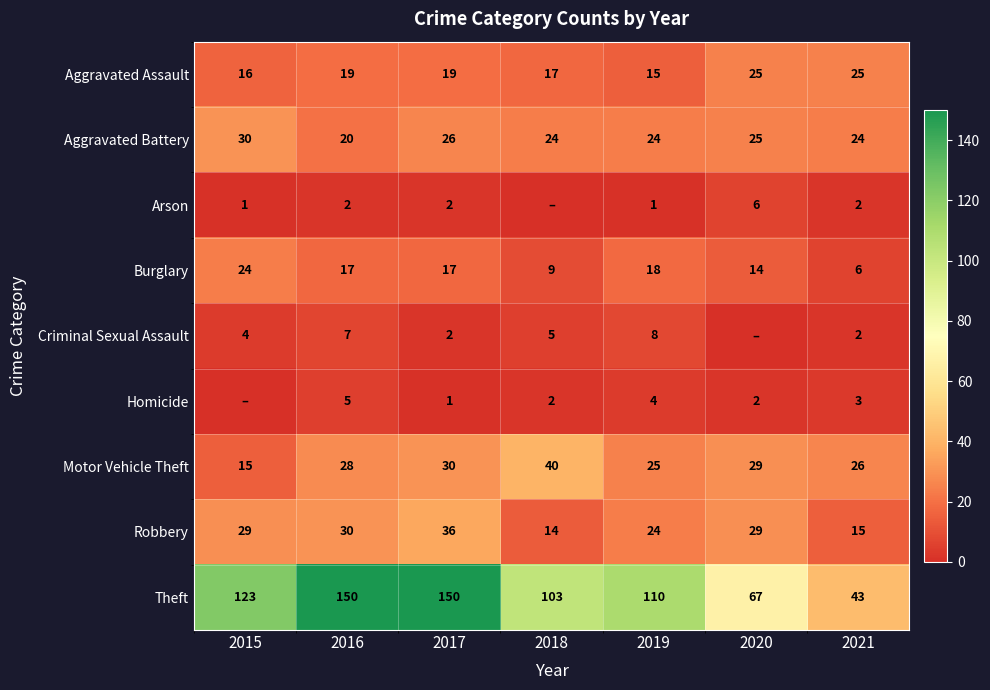

True or false: Robbery has a value of 30 at 2016.

True